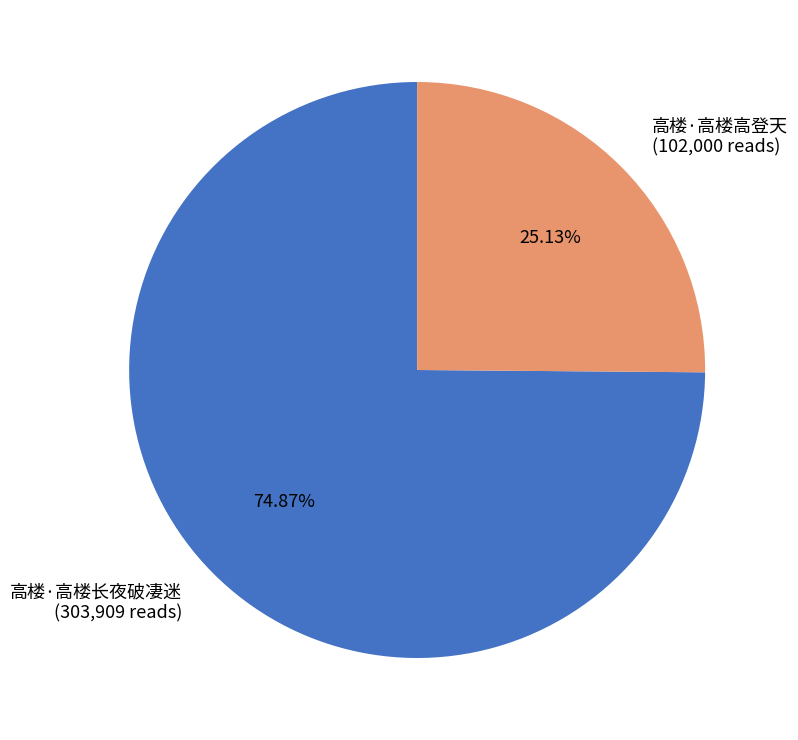

Which category has the biggest portion of the pie?

高楼·高楼长夜破凄迷